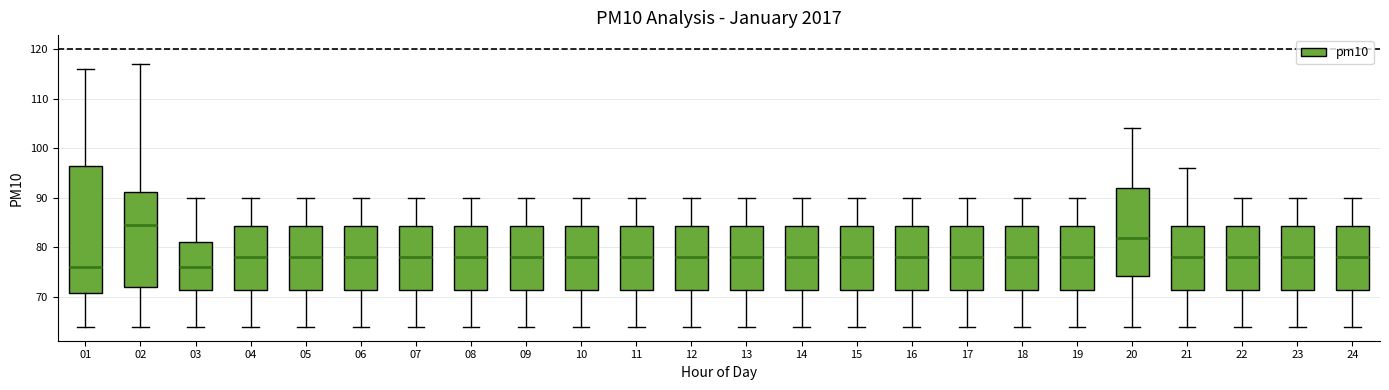

Where does the median line of the box at x = 02 sit on the y-axis? The values are not printed on the chart, so give them approximately, as read against the axis.

85